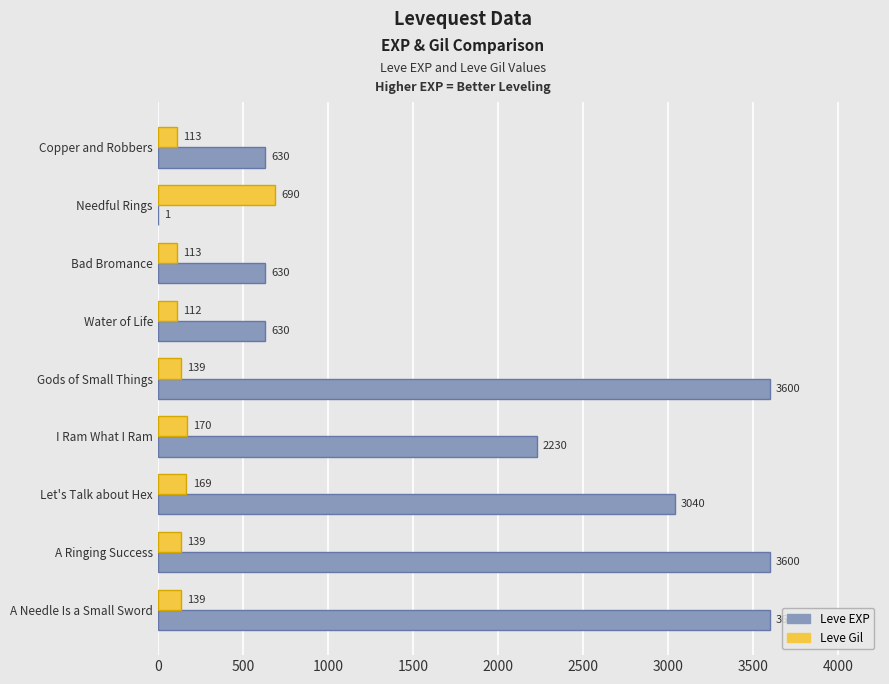

What is the total value across all series at A Needle Is a Small Sword?

3739